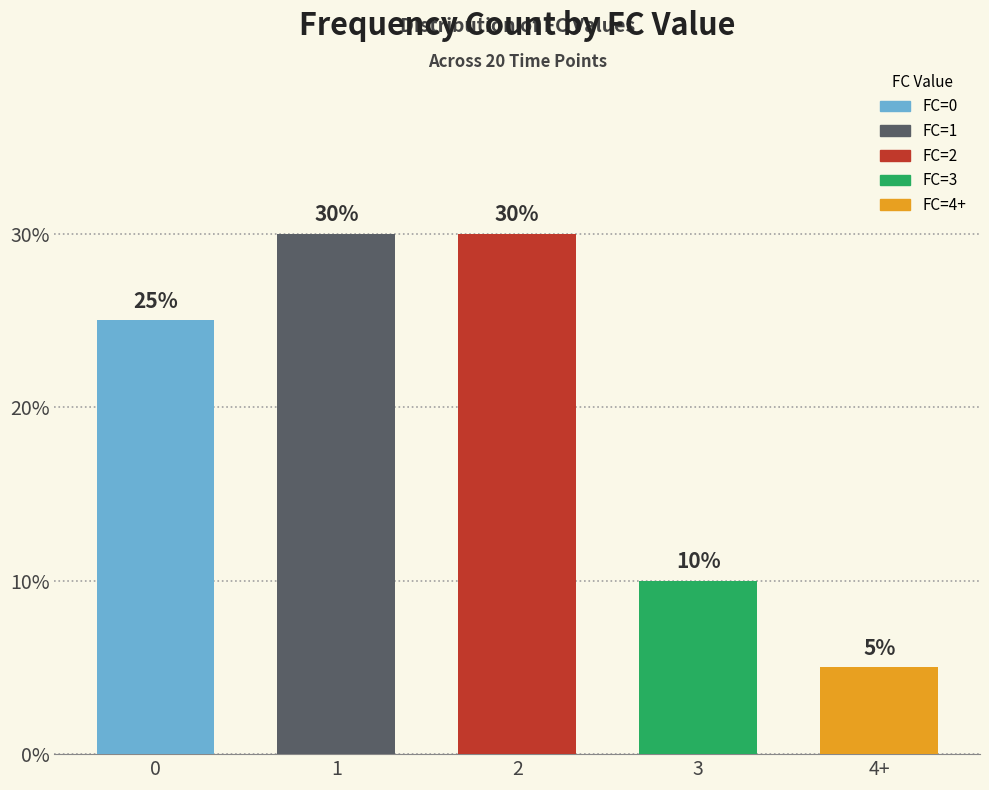

How many data points does each series have?

5